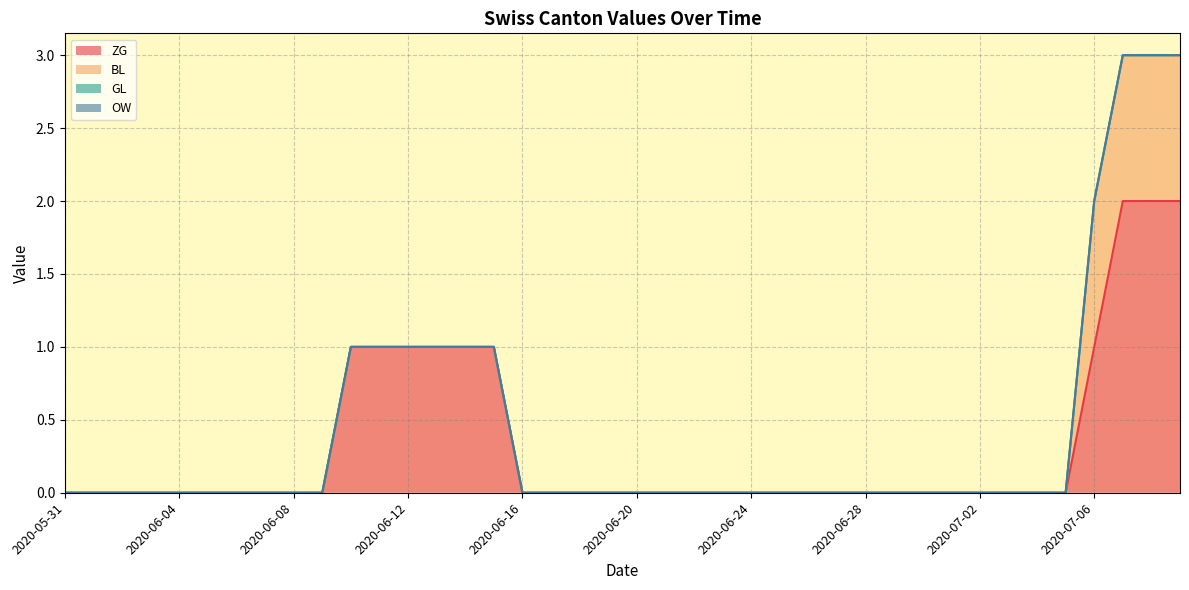

True or false: BL and ZG cross at least once.

False